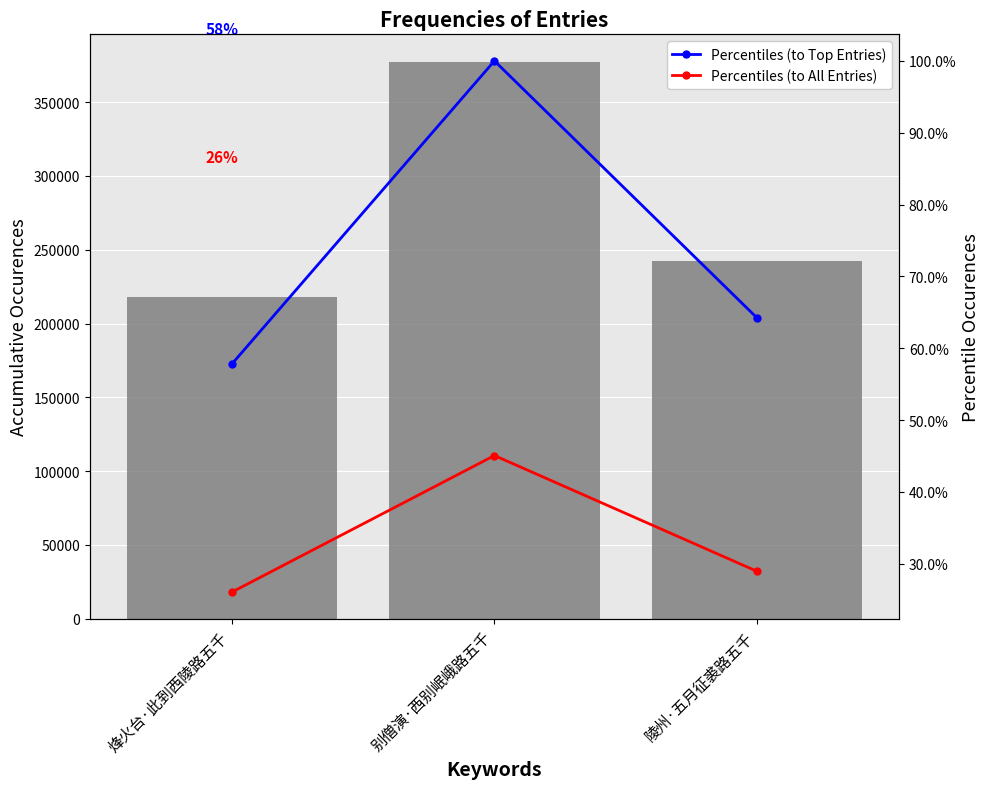

Rank the series at 别僧演·西别岷峨路五千 from highest to lowest value.

col_0, Percentiles (to Top Entries), Percentiles (to All Entries)